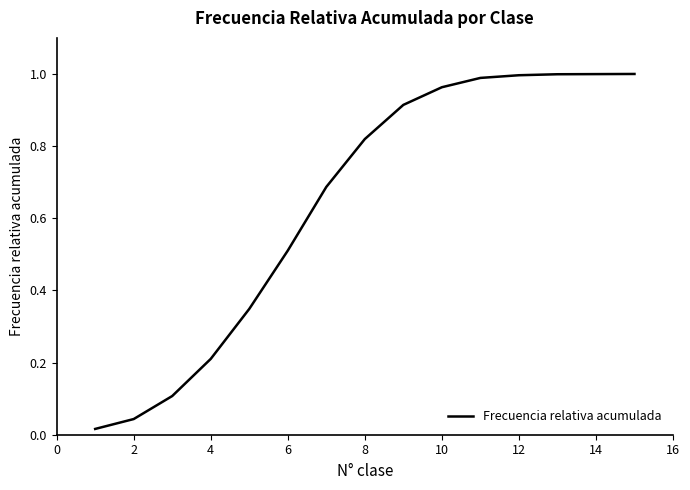

The value at 6 is 0.9. True or false?

False